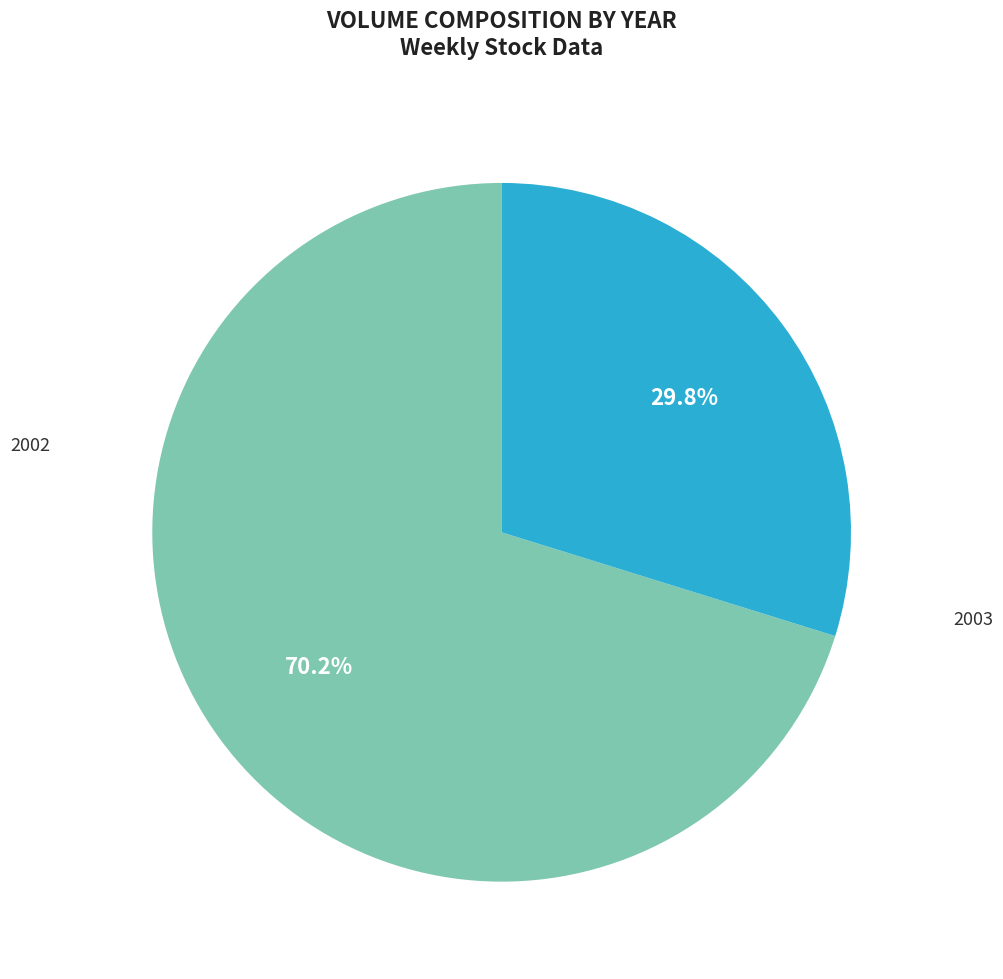

Which category has the smallest portion of the pie?

2003